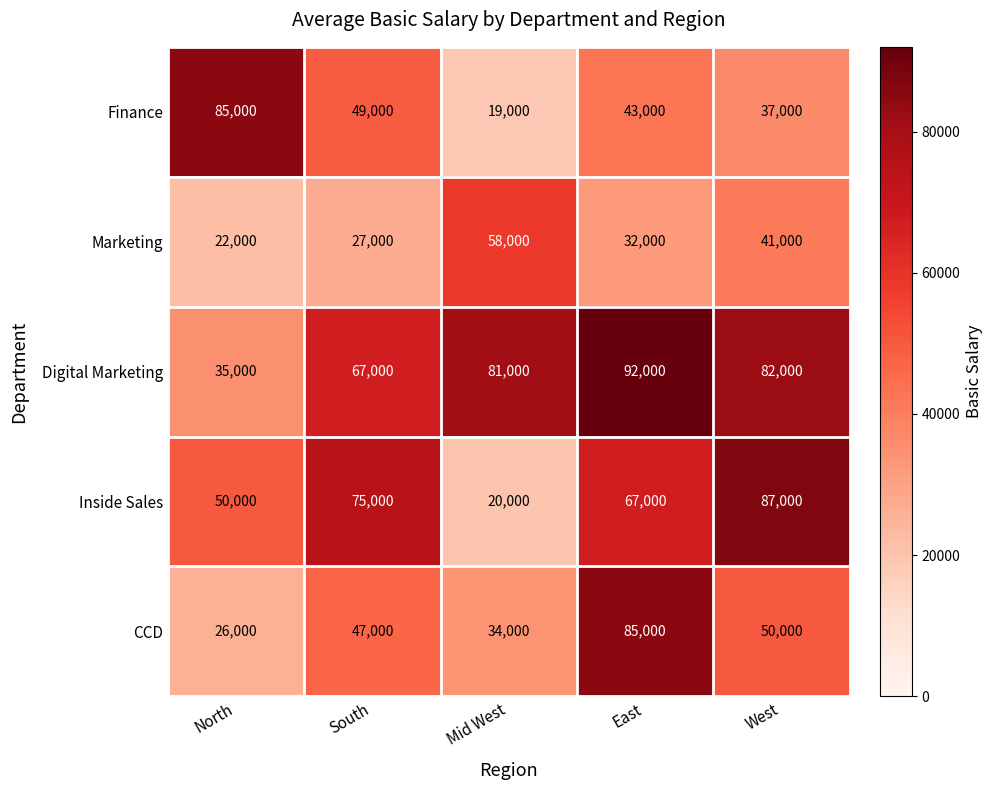

What is the sum of the Inside Sales values at South and North?

125000